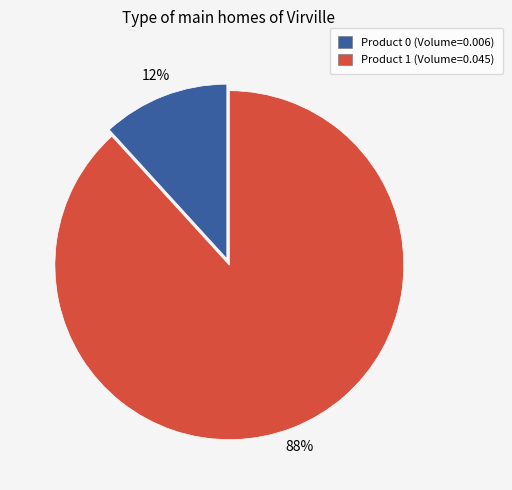

Is there any slice that represents more than half of the pie?

Yes